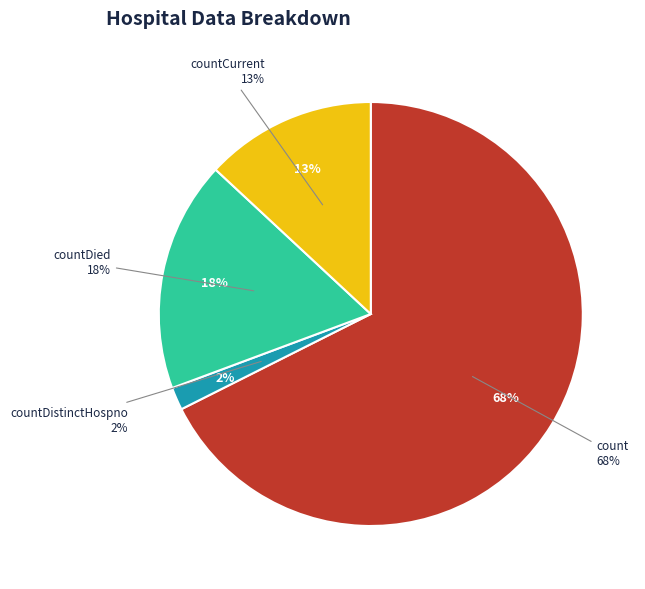

What is the change in value from count to countDied?

-2099